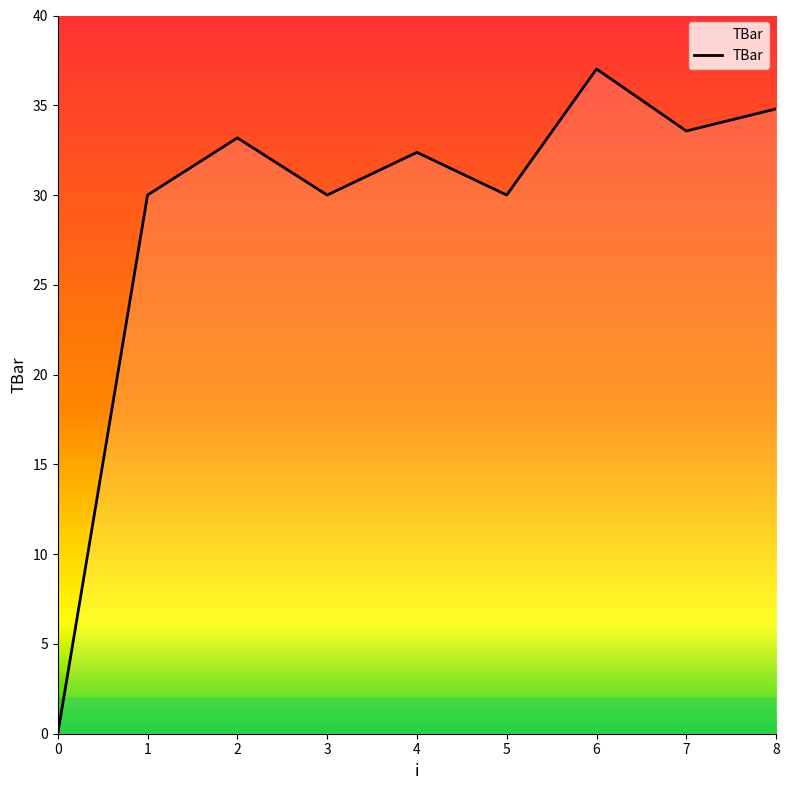

How many positive values are there?

8